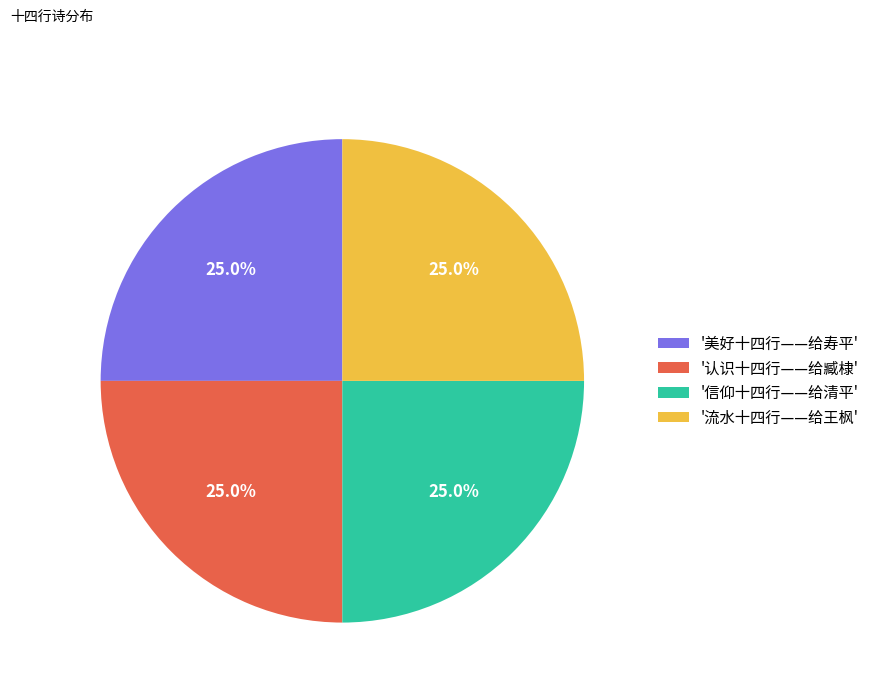

What percentage do '信仰十四行——给清平' and '认识十四行——给臧棣' together represent?

50.0%